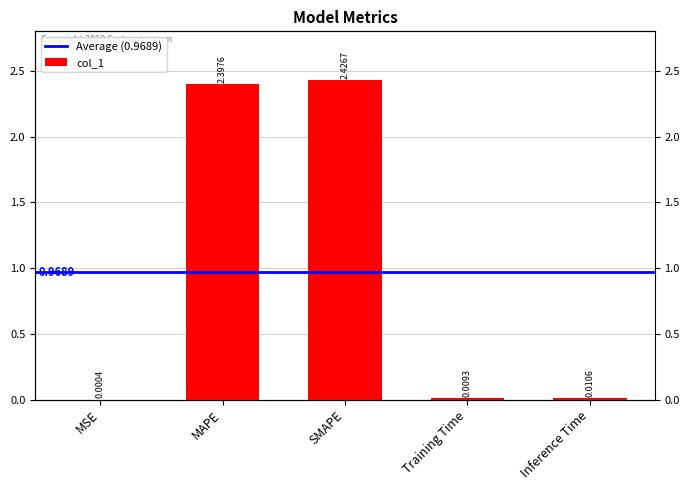

Reading left to right, list all the values displayed in this chart.

MSE=0.0	MAPE=2.4	SMAPE=2.4	Training Time=0.0	Inference Time=0.0